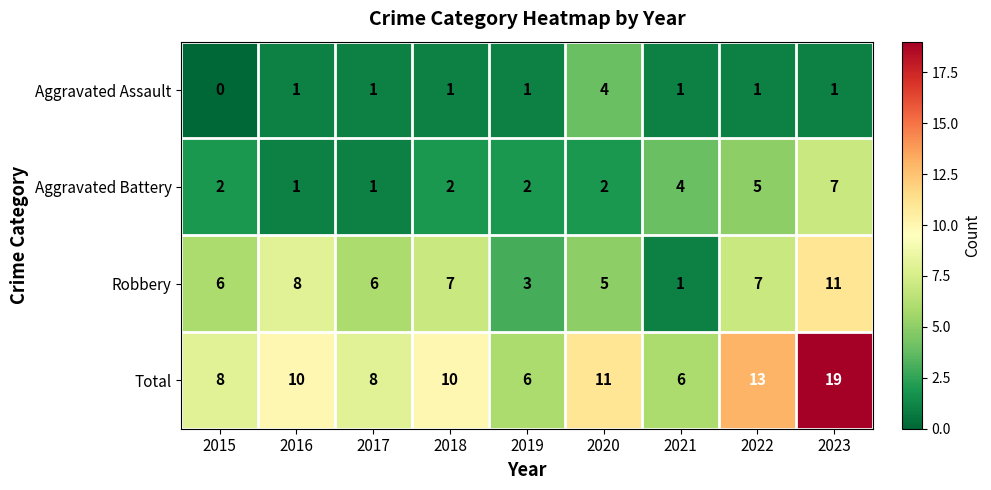

The Robbery series shows 2 at 2021. True or false?

False